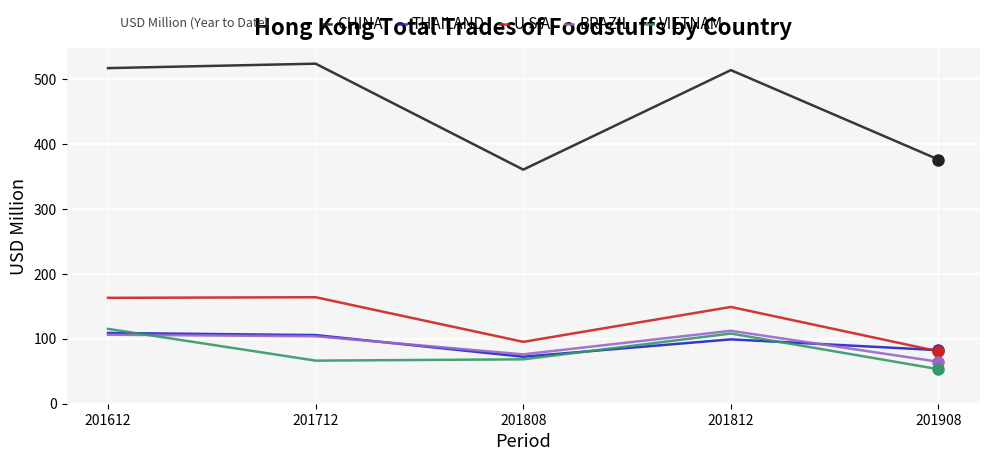

The U S A series shows 95.4 at 201808. True or false?

True